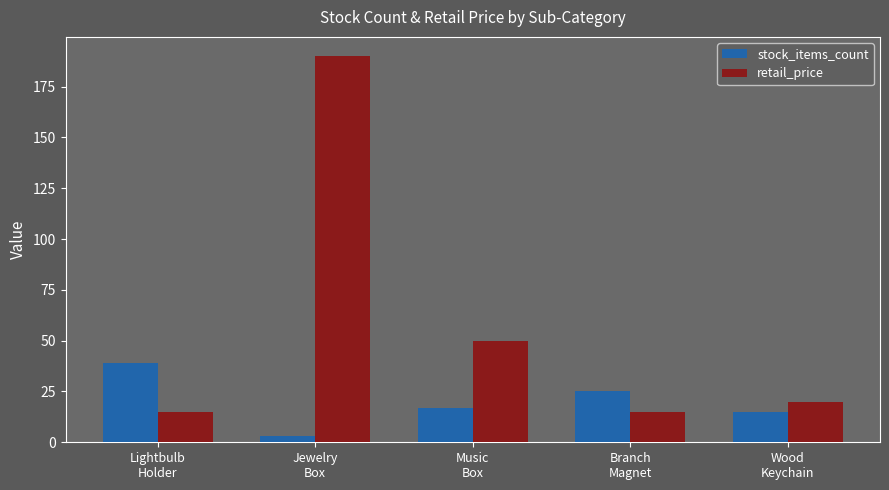

Which series has the widest spread of values?

retail_price